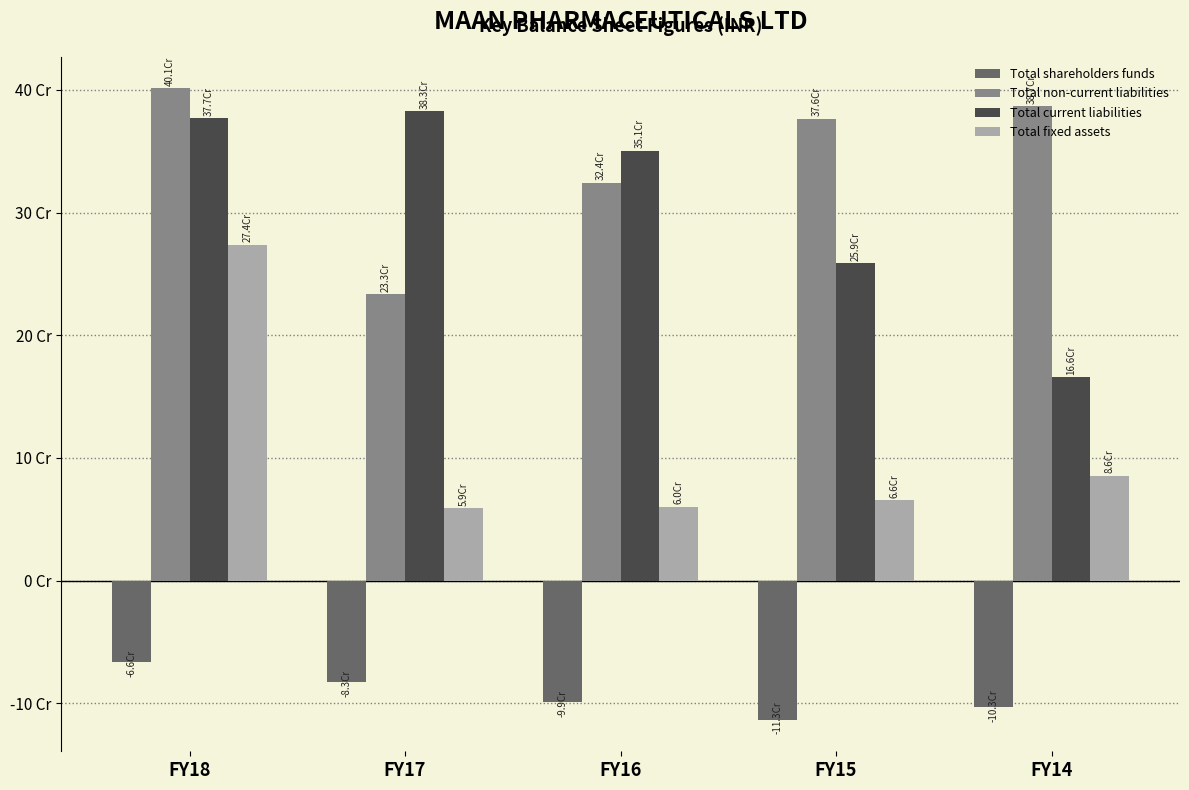

What are all the series names shown in the legend?

Total shareholders funds, Total non-current liabilities, Total current liabilities, Total fixed assets